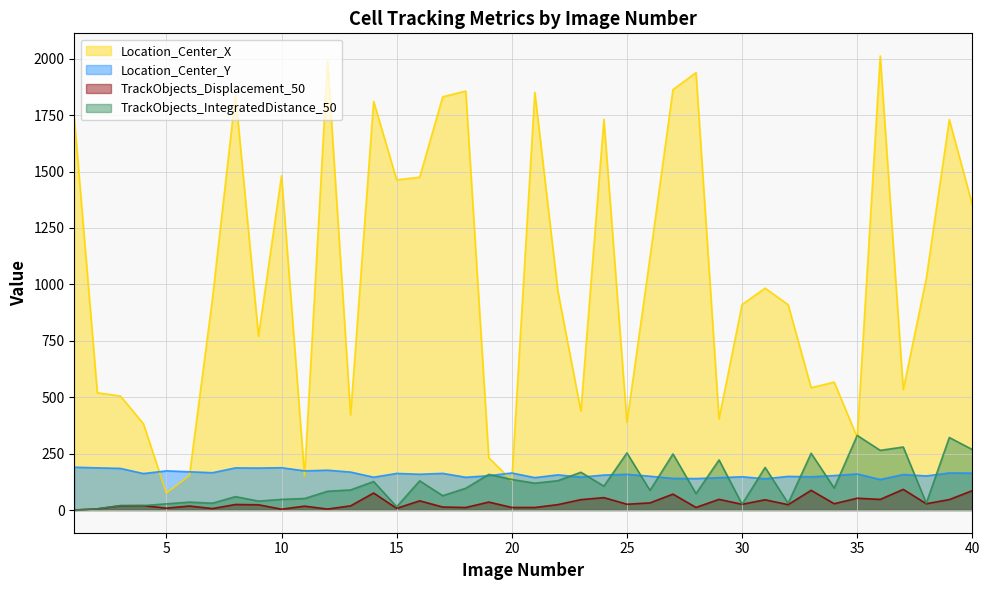

What is the total value across all series at 31?

1355.8